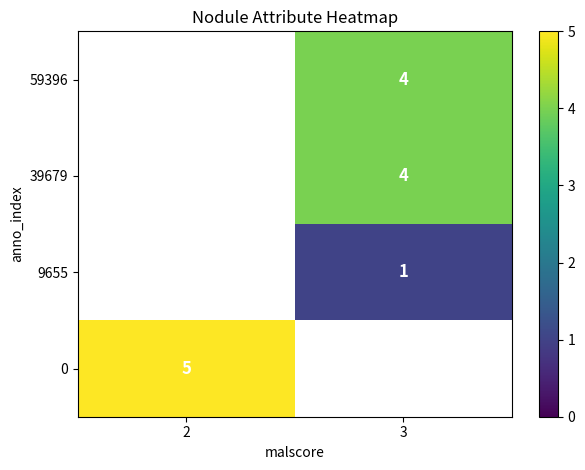

Which category has the highest value in the row_3 series?

2